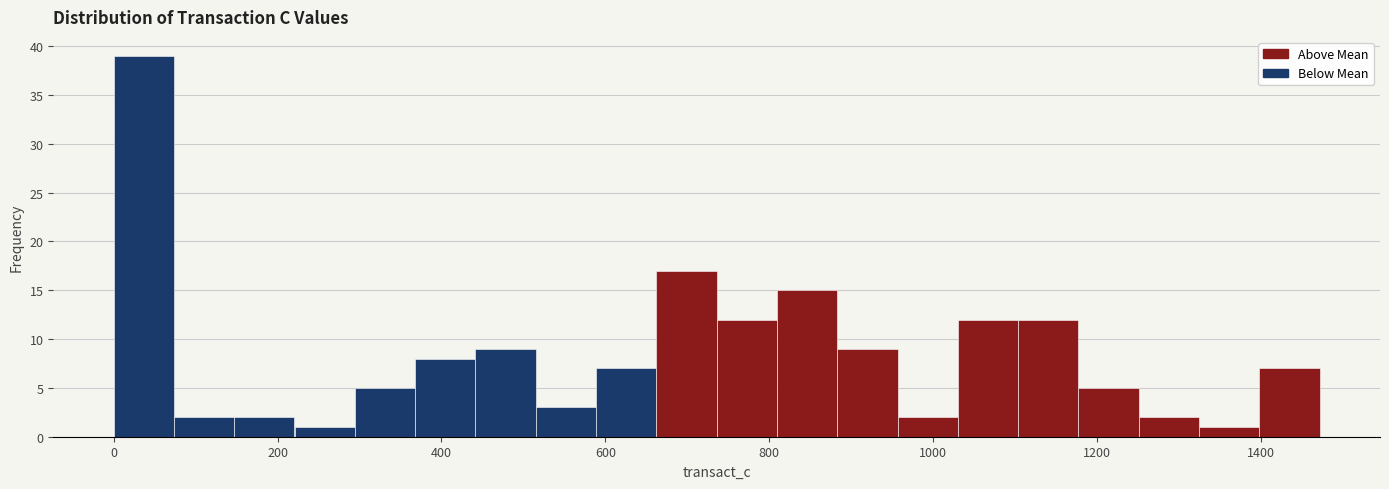

Read against the x-axis, roughly where is the centre of the tallest bar?

40